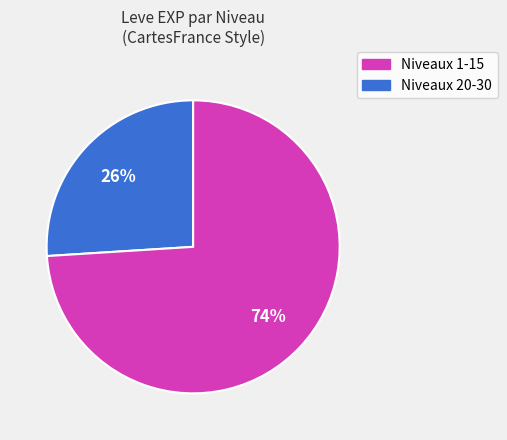

To the nearest percent, what is the difference between the largest and smallest slice percentages?

48%